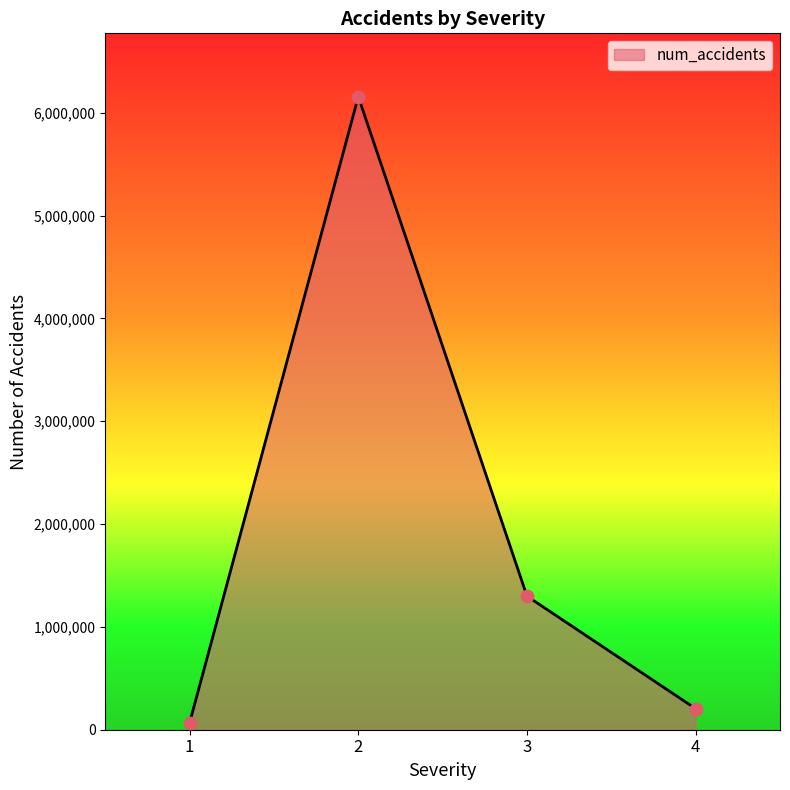

Which has a higher value, 1 or 3?

3